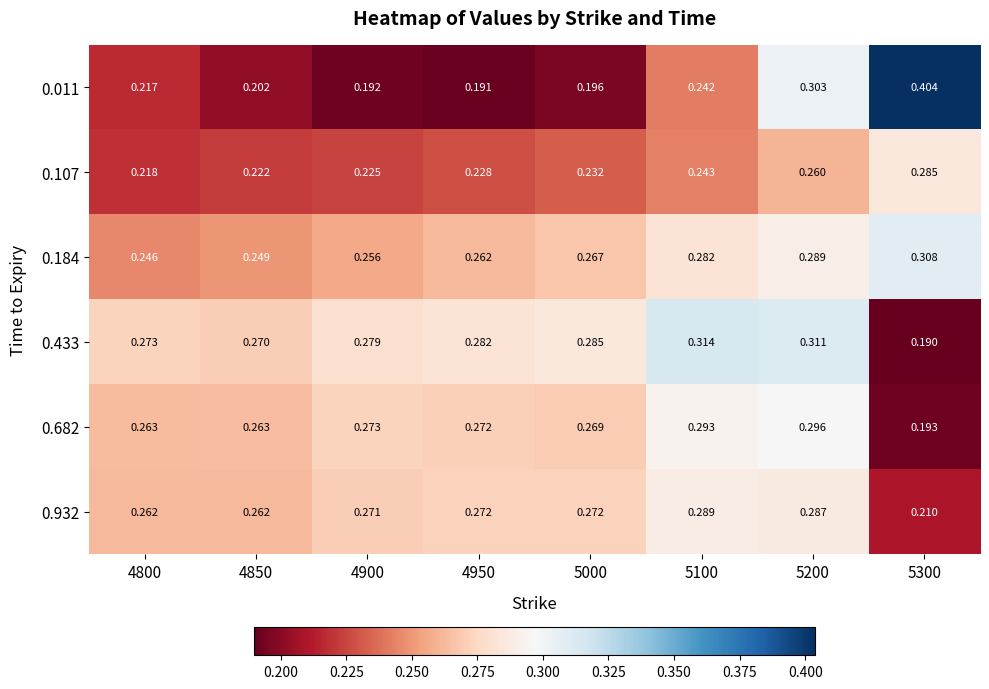

What is the maximum value shown in the chart?

0.4